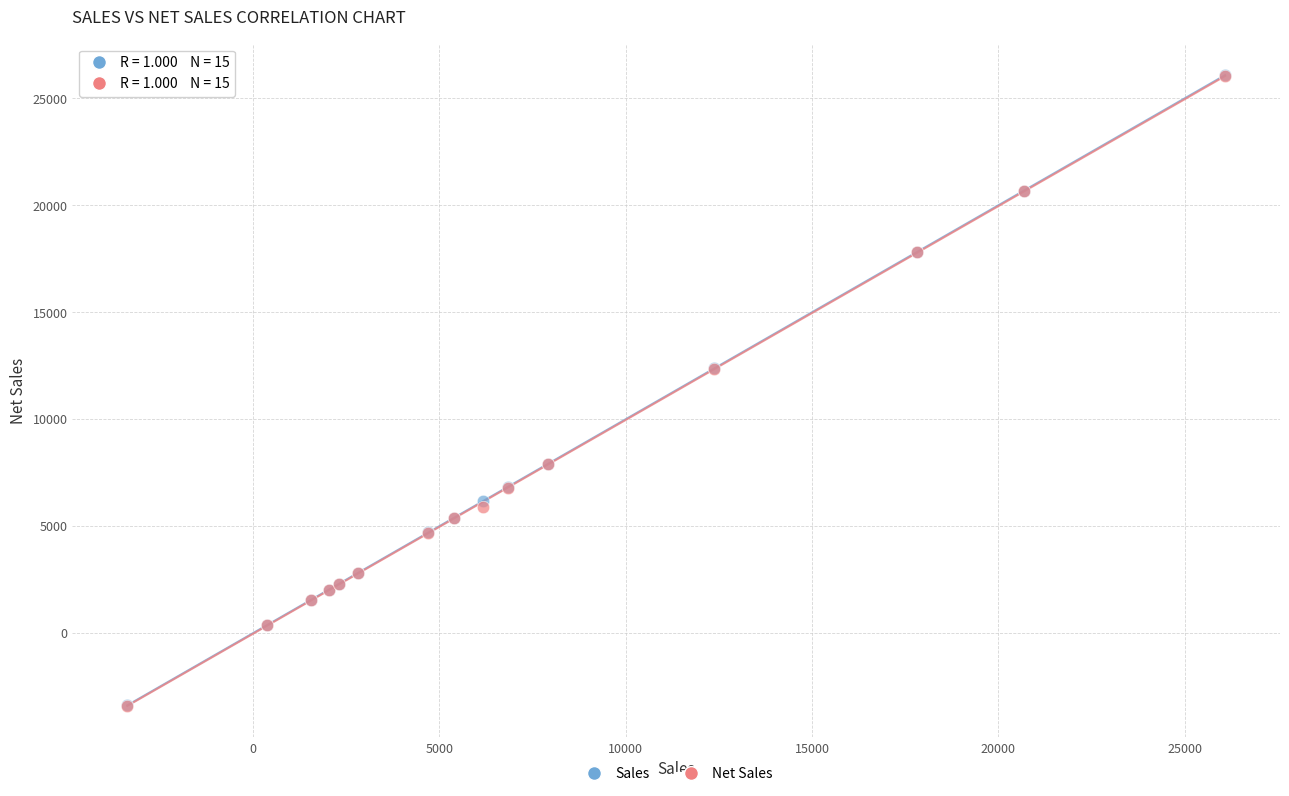

What are all the series names shown in the legend?

Sales, Net Sales